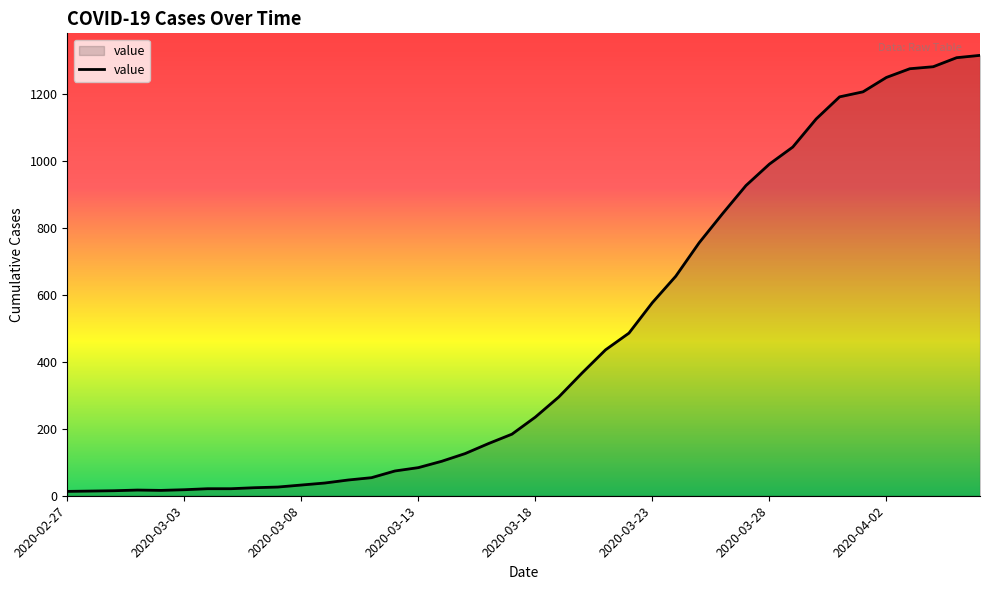

What is the maximum value shown in the chart?

1316